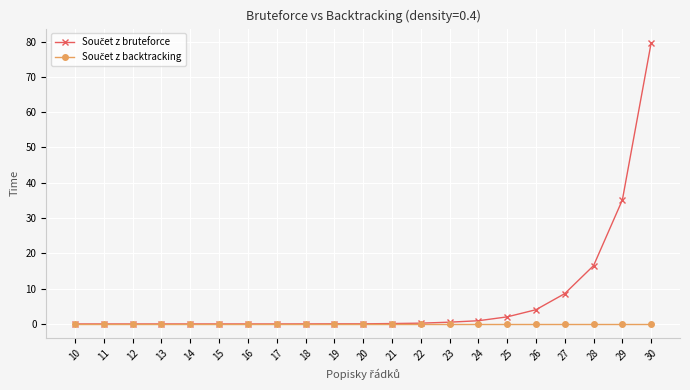

Which category has the highest value across all series?

30